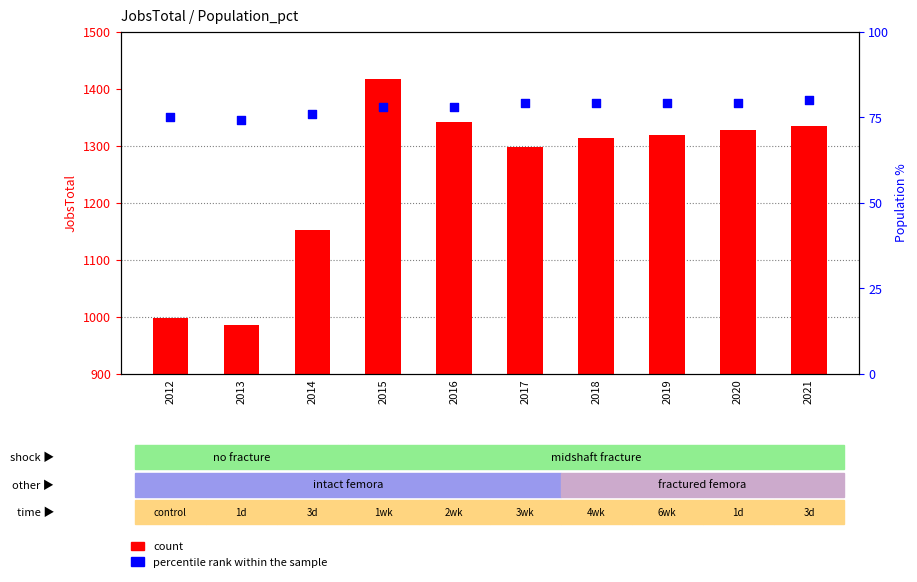

What are all the series names shown in the legend?

count, percentile rank within the sample